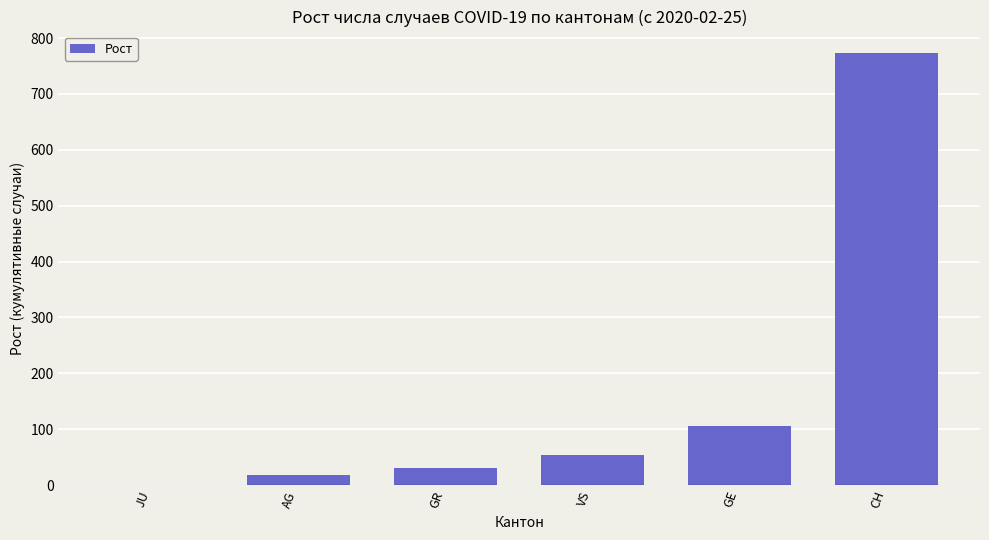

What is the greatest value displayed?

773